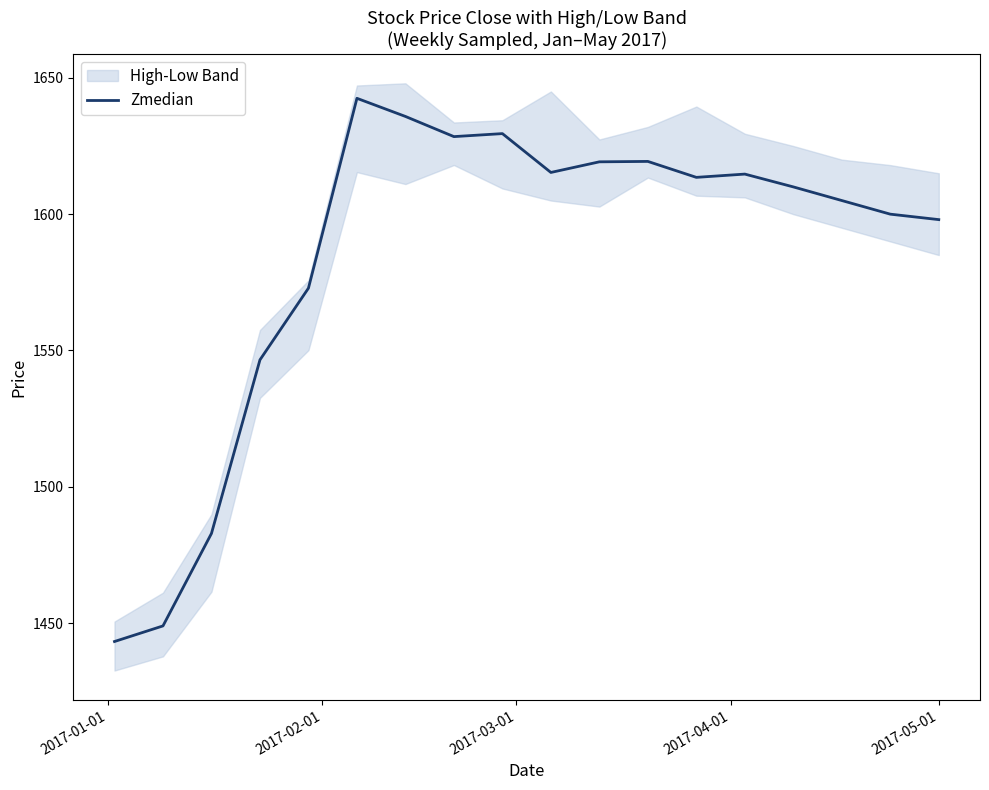

Reading right to left, list all the values displayed in this chart.

1598.0	1600.0	1605.0	1610.0	1614.7	1613.5	1619.3	1619.2	1615.3	1629.6	1628.4	1635.8	1642.5	1572.8	1546.6	1482.9	1448.9	1443.2